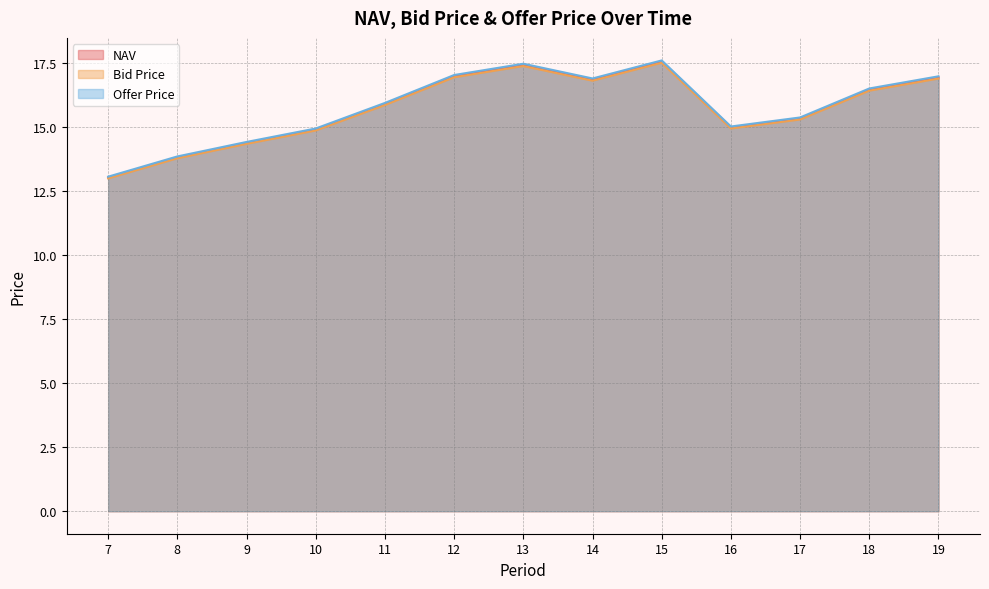

At which category is the sum across all series the highest?

15